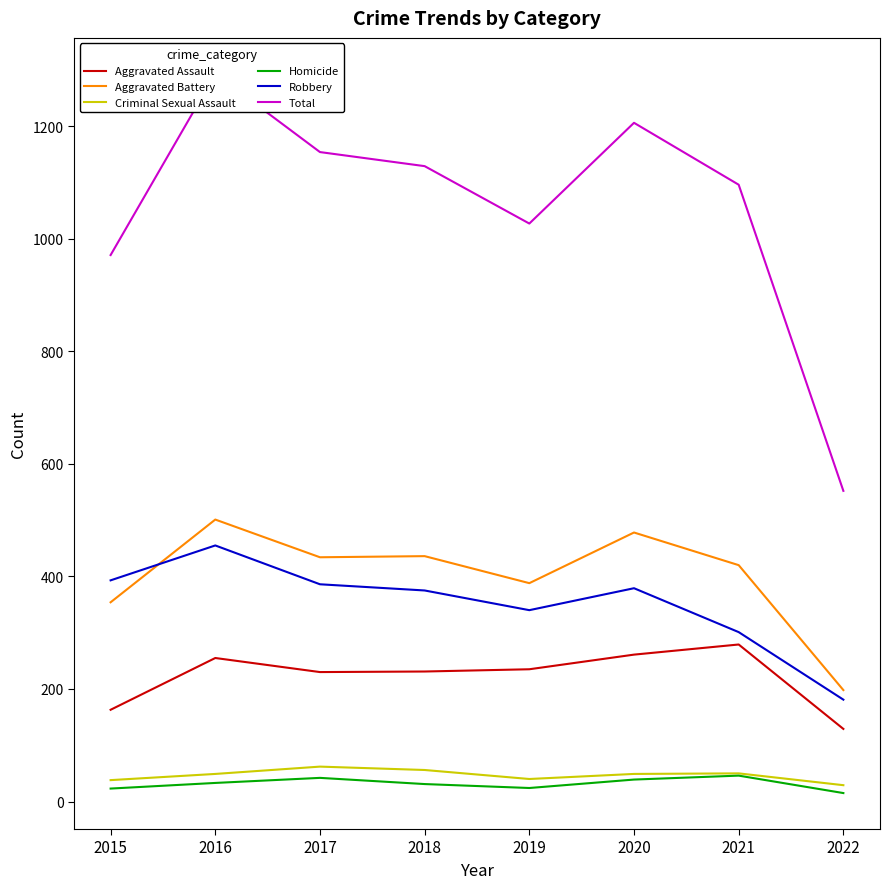

True or false: Aggravated Battery and Homicide cross at least once.

False